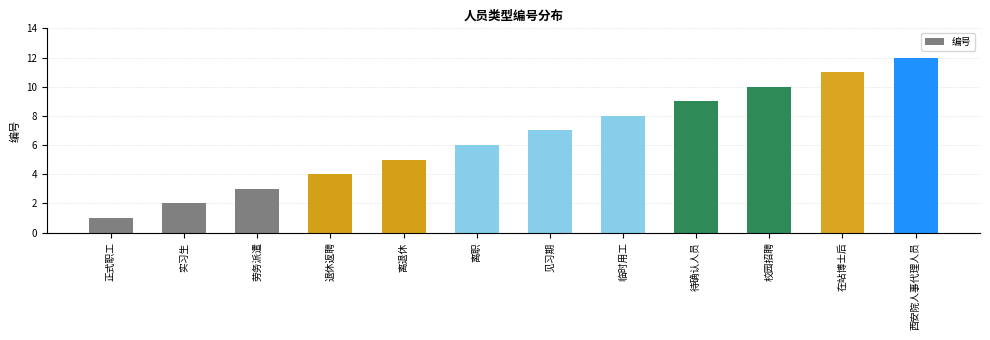

What position from the right is 劳务派遣?

10